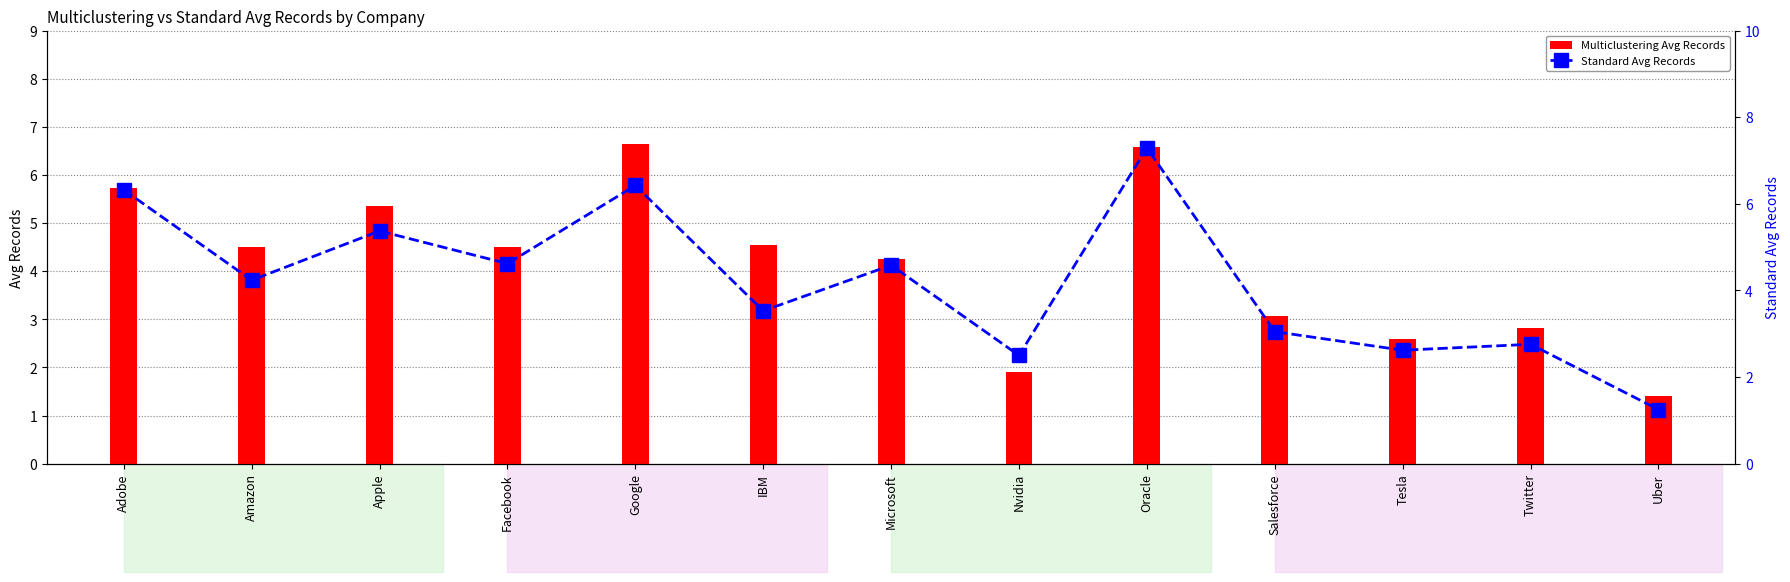

Which series changed the most between IBM and Oracle?

Standard Avg Records